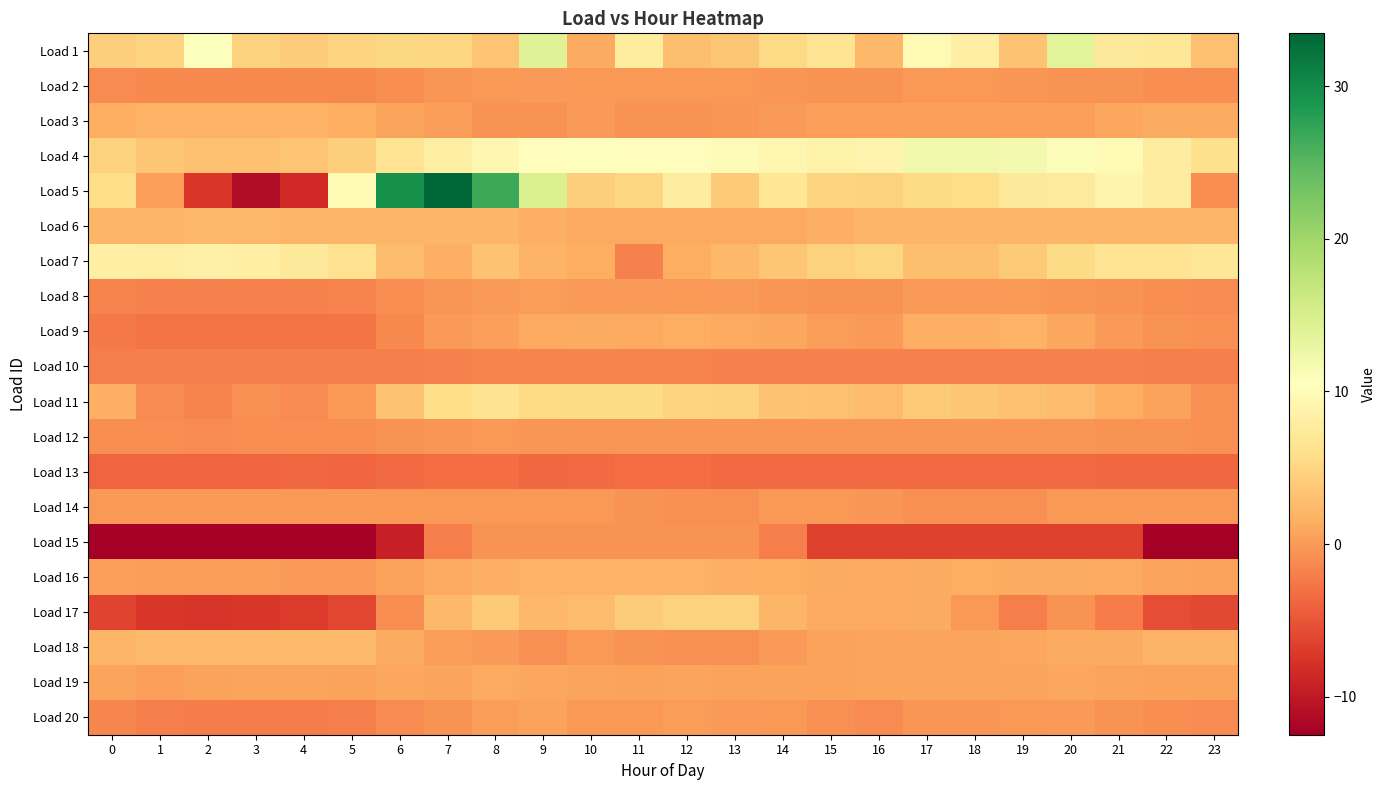

What is the minimum value shown in the chart?

-12.5